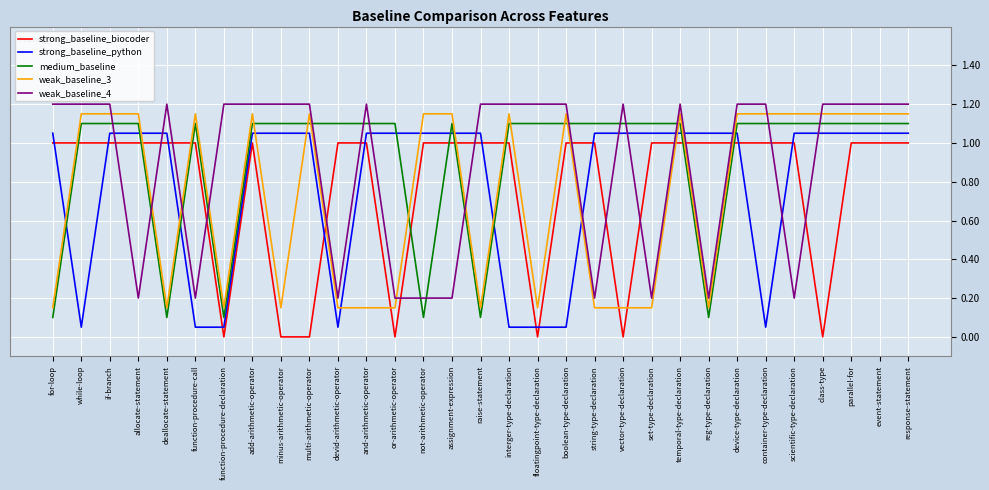

What are all the series names shown in the legend?

strong_baseline_biocoder, strong_baseline_python, medium_baseline, weak_baseline_3, weak_baseline_4